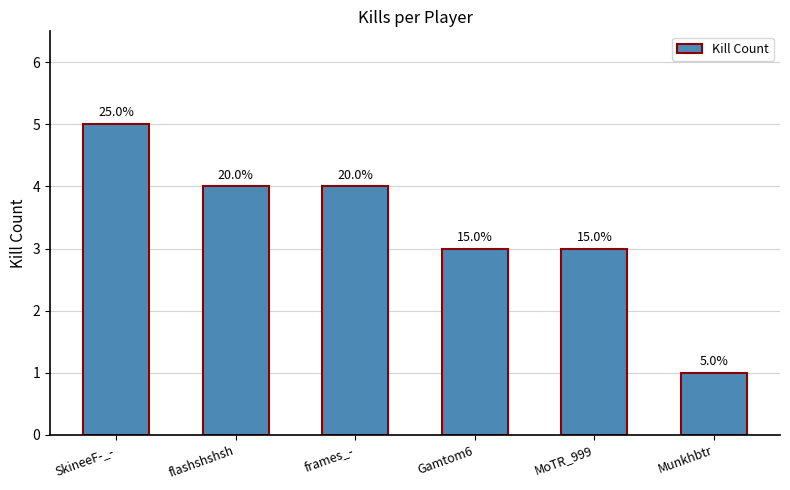

What is the greatest value displayed?

5